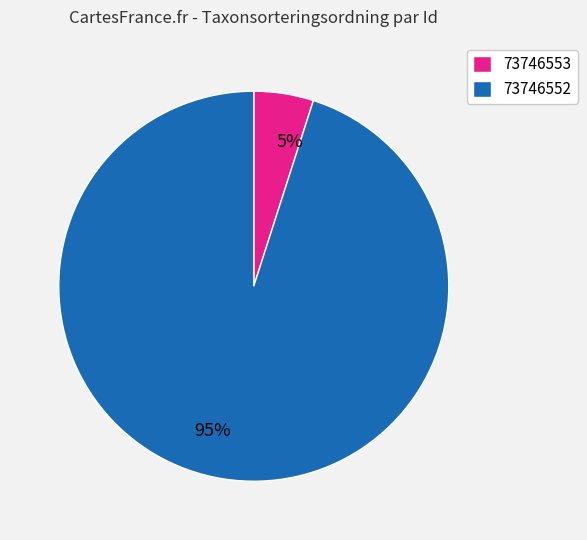

Which has a higher value, 73746553 or 73746552?

73746552